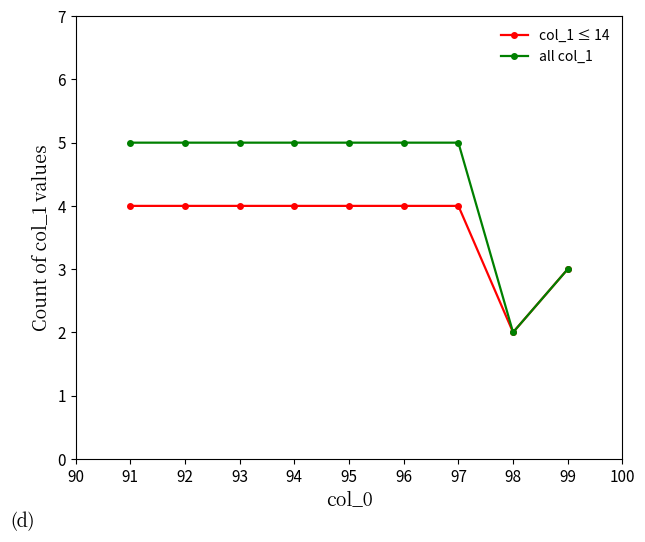

How many values in the col_1 ≤ 14 series are below 4?

2